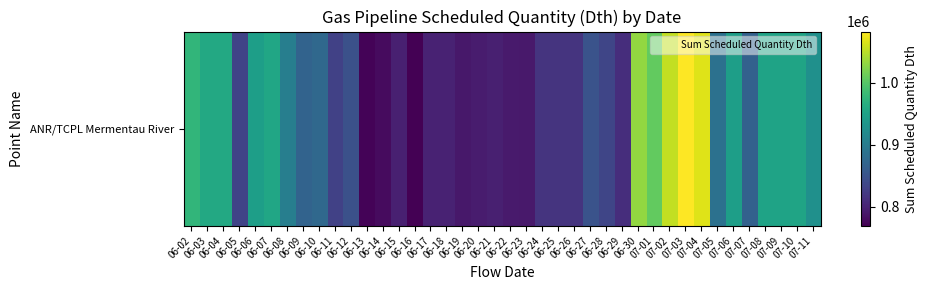

Which has a higher value, 06-05 or 07-05?

07-05